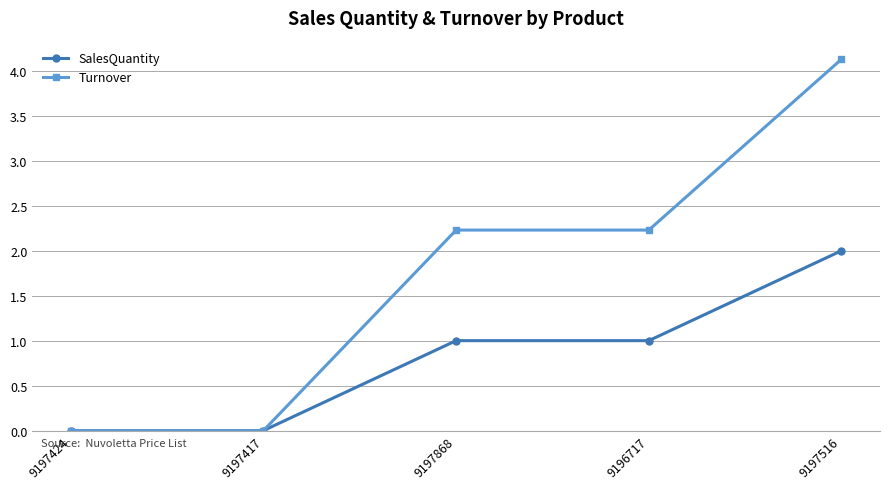

What is the highest value of the Turnover series?

4.1